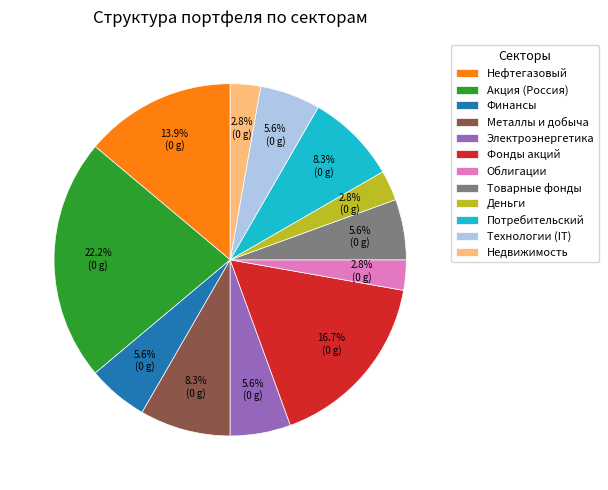

How many segments does this pie chart have?

12